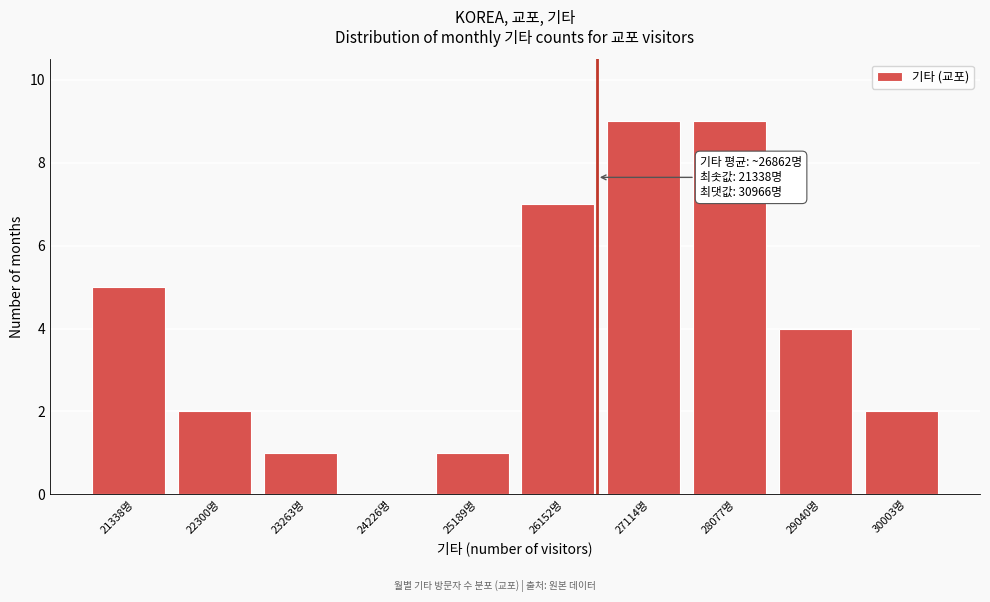

Reading left to right, transcribe all the data shown in this chart.

21338명=5	22300명=2	23263명=1	24226명=0	25189명=1	26152명=7	27114명=9	28077명=9	29040명=4	30003명=2